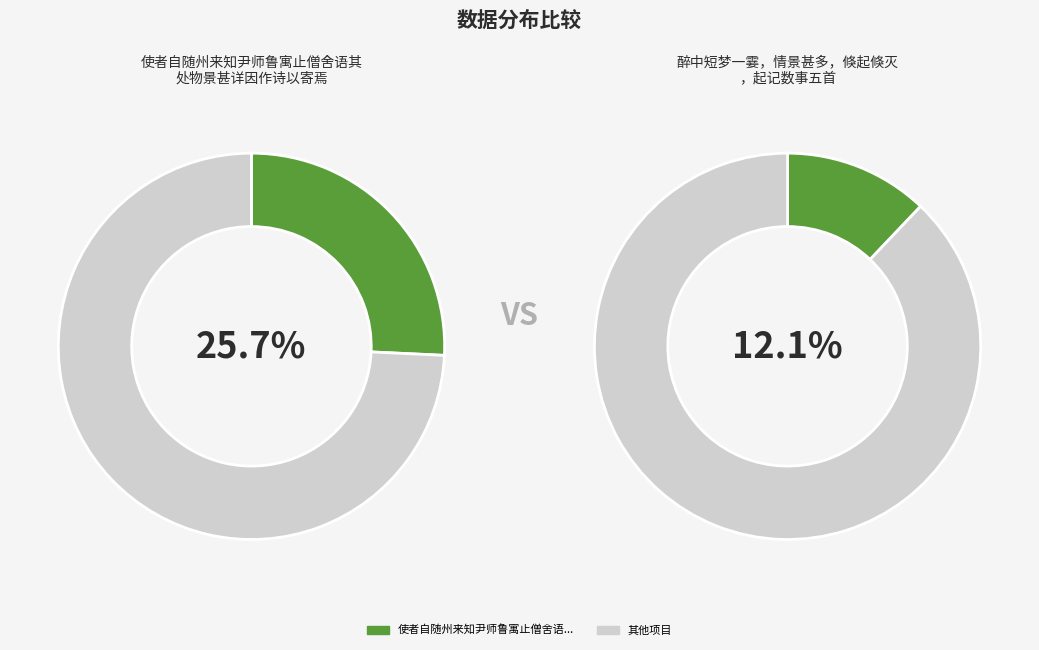

What percentage is the 醉中短梦一霎，情景甚多，倏起倏灭，起记数事五首 slice, to the nearest percent?

12%